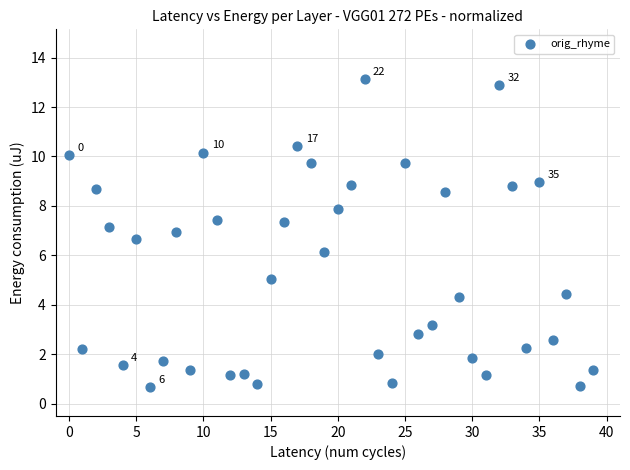

What is the range of Y values (max minus min)?

12.5